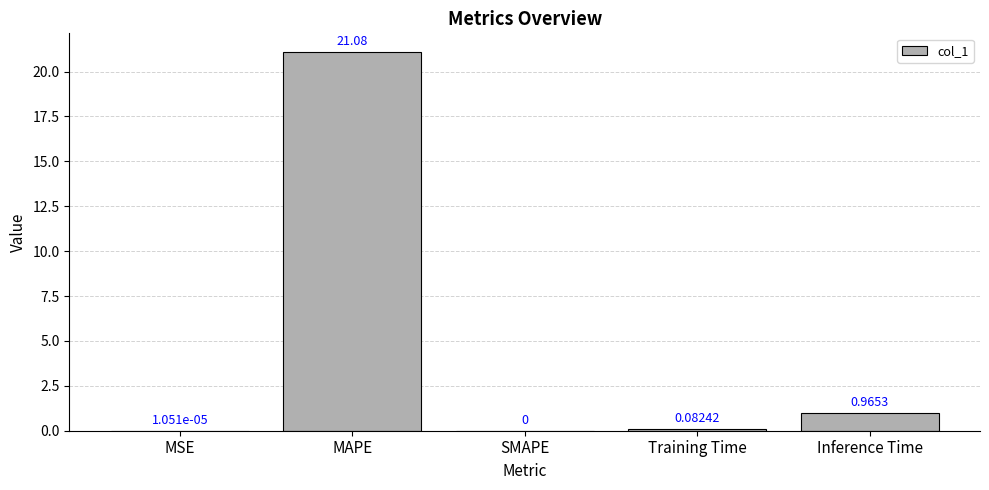

Which category has the highest value across all series?

MAPE